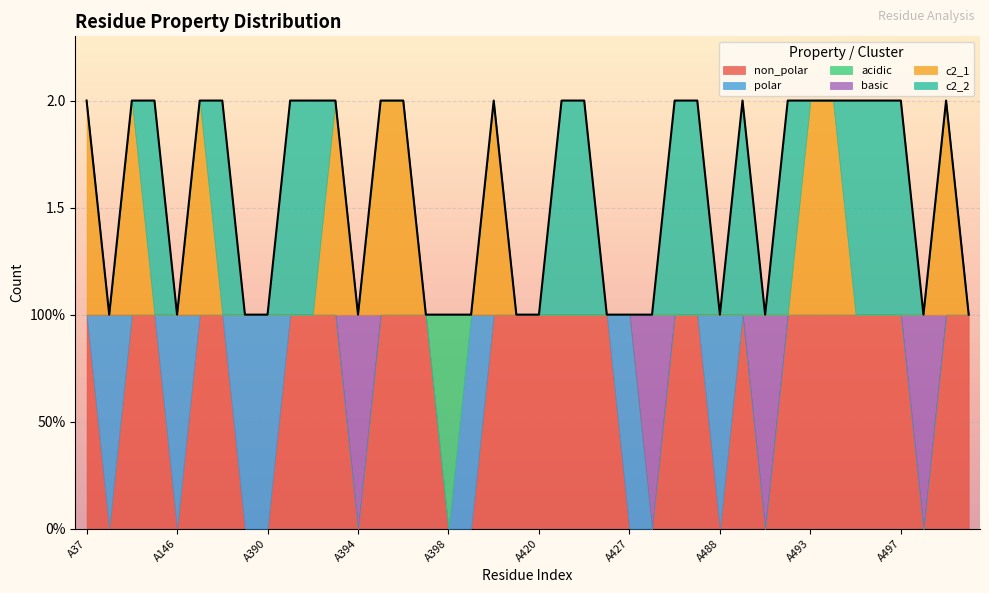

Reading left to right, what are all the values shown in this chart?

non_polar: A37=1	A38=0	A144=1	A145=1	A146=0	A147=1	A388=1	A389=0	A390=0	A391=1	A392=1	A393=1	A394=0	A395=1	A396=1	A397=1	A398=0	A399=0	A400=1	A408=1	A420=1	A424=1	A425=1	A426=1	A427=0	A428=0	A429=1	A432=1	A488=0	A489=1	A491=0	A492=1	A493=1	A494=1	A495=1	A496=1	A497=1	A498=0	A499=1	A500=1
polar: A37=0	A38=1	A144=0	A145=0	A146=1	A147=0	A388=0	A389=1	A390=1	A391=0	A392=0	A393=0	A394=0	A395=0	A396=0	A397=0	A398=0	A399=1	A400=0	A408=0	A420=0	A424=0	A425=0	A426=0	A427=1	A428=0	A429=0	A432=0	A488=1	A489=0	A491=0	A492=0	A493=0	A494=0	A495=0	A496=0	A497=0	A498=0	A499=0	A500=0
acidic: A37=0	A38=0	A144=0	A145=0	A146=0	A147=0	A388=0	A389=0	A390=0	A391=0	A392=0	A393=0	A394=0	A395=0	A396=0	A397=0	A398=1	A399=0	A400=0	A408=0	A420=0	A424=0	A425=0	A426=0	A427=0	A428=0	A429=0	A432=0	A488=0	A489=0	A491=0	A492=0	A493=0	A494=0	A495=0	A496=0	A497=0	A498=0	A499=0	A500=0
basic: A37=0	A38=0	A144=0	A145=0	A146=0	A147=0	A388=0	A389=0	A390=0	A391=0	A392=0	A393=0	A394=1	A395=0	A396=0	A397=0	A398=0	A399=0	A400=0	A408=0	A420=0	A424=0	A425=0	A426=0	A427=0	A428=1	A429=0	A432=0	A488=0	A489=0	A491=1	A492=0	A493=0	A494=0	A495=0	A496=0	A497=0	A498=1	A499=0	A500=0
c2_1: A37=1	A38=0	A144=1	A145=0	A146=0	A147=1	A388=0	A389=0	A390=0	A391=0	A392=0	A393=1	A394=0	A395=1	A396=1	A397=0	A398=0	A399=0	A400=1	A408=0	A420=0	A424=0	A425=0	A426=0	A427=0	A428=0	A429=0	A432=0	A488=0	A489=0	A491=0	A492=0	A493=1	A494=1	A495=0	A496=0	A497=0	A498=0	A499=1	A500=0
c2_2: A37=0	A38=0	A144=0	A145=1	A146=0	A147=0	A388=1	A389=0	A390=0	A391=1	A392=1	A393=0	A394=0	A395=0	A396=0	A397=0	A398=0	A399=0	A400=0	A408=0	A420=0	A424=1	A425=1	A426=0	A427=0	A428=0	A429=1	A432=1	A488=0	A489=1	A491=0	A492=1	A493=0	A494=0	A495=1	A496=1	A497=1	A498=0	A499=0	A500=0